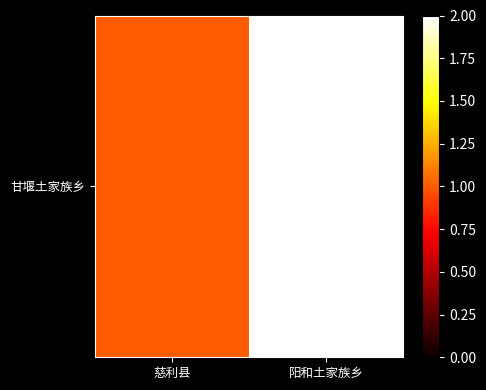

The chart shows a value of 3 at 阳和土家族乡. True or false?

False